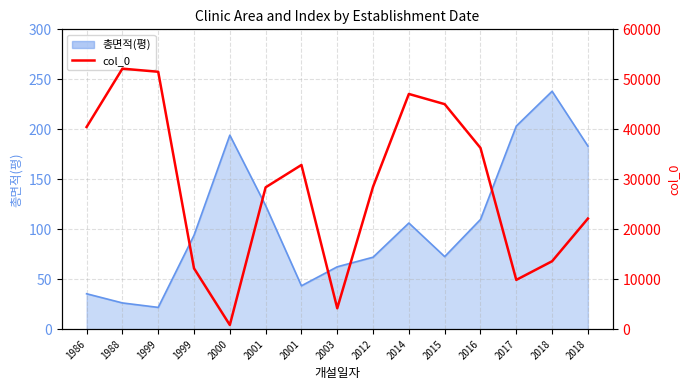

The value at 2016 is 36269. True or false?

True